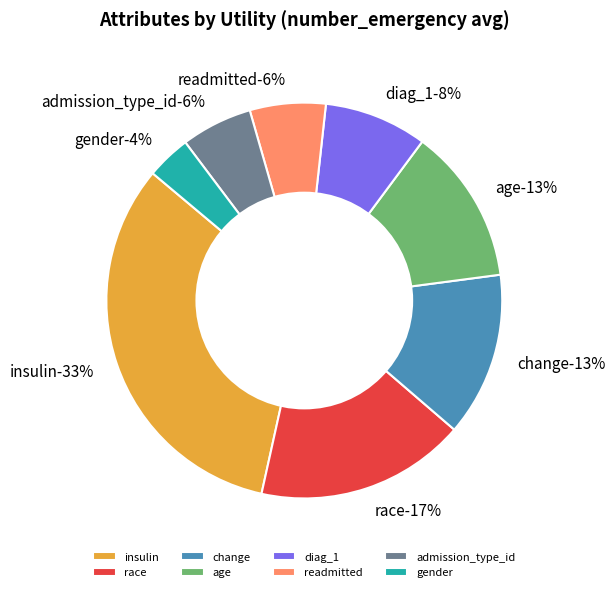

Count the number of slices in the pie.

8